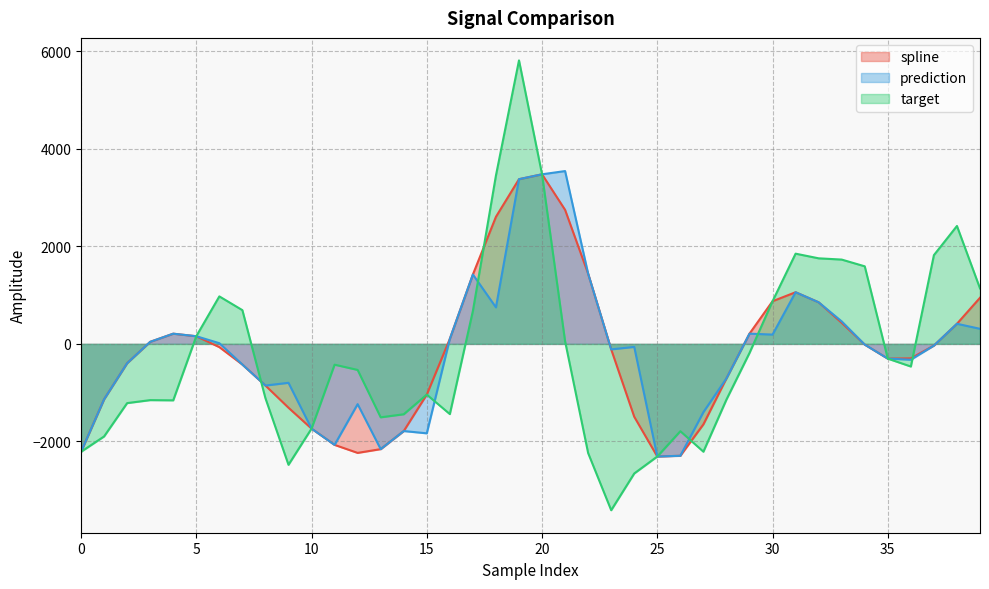

True or false: spline has more than 1 points higher than both neighbors.

True